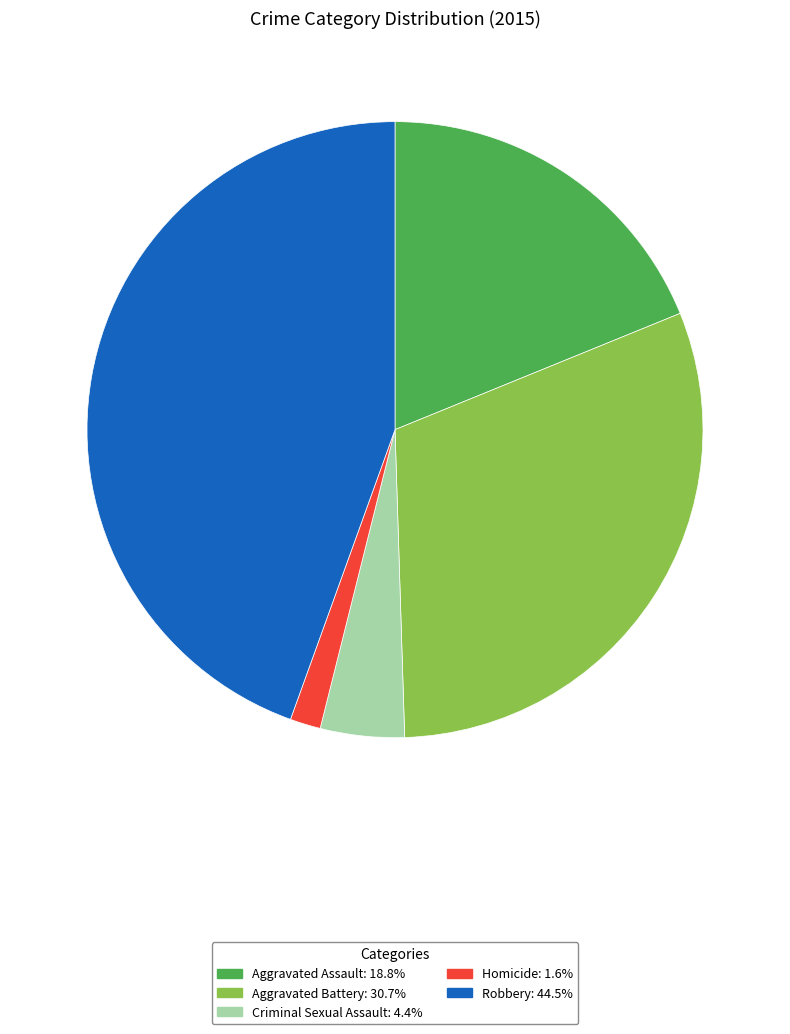

Rank the categories by value from lowest to highest.

Homicide, Criminal Sexual Assault, Aggravated Assault, Aggravated Battery, Robbery